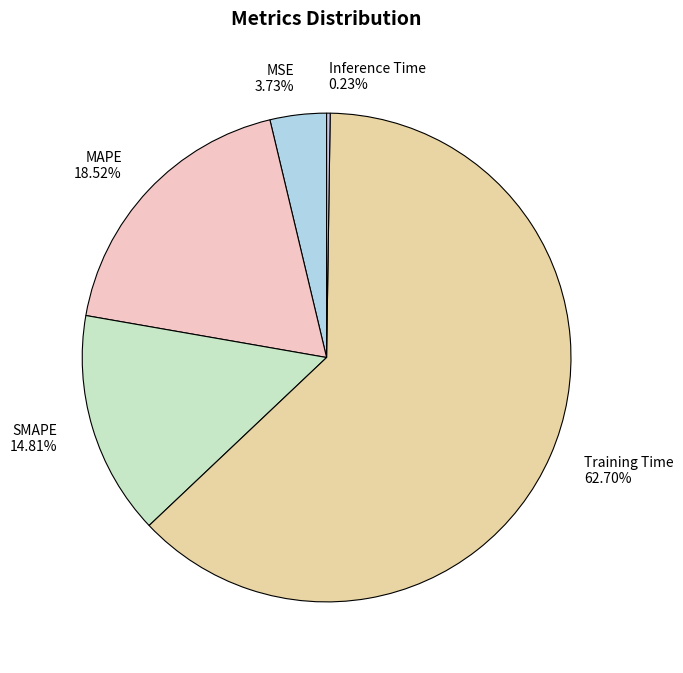

Which has a higher value, SMAPE 14.81% or MAPE 18.52%?

MAPE 18.52%